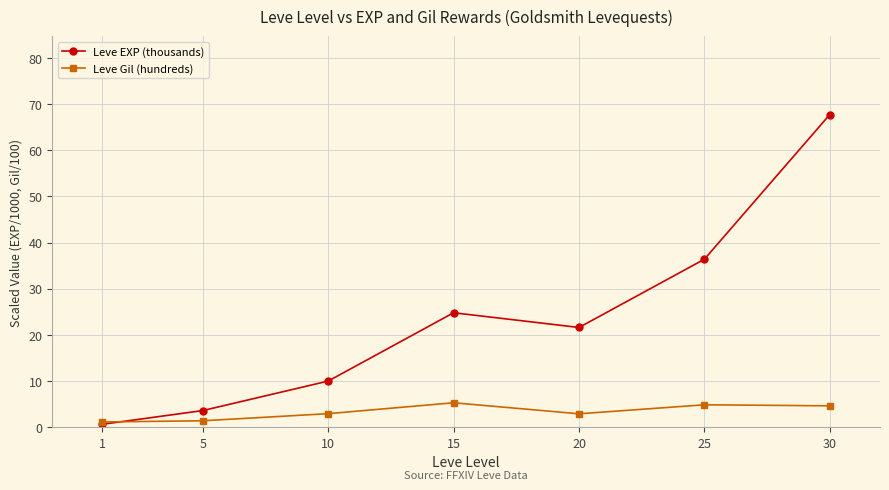

List the series in order of their peak value, highest first.

Leve EXP (thousands), Leve Gil (hundreds)